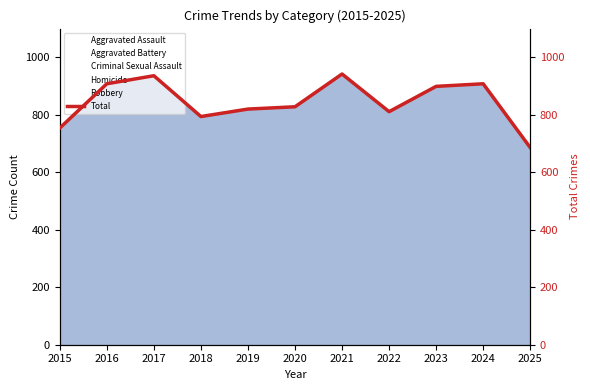

List the labels in order of value, smallest first.

2025, 2015, 2018, 2022, 2019, 2020, 2023, 2016, 2024, 2017, 2021